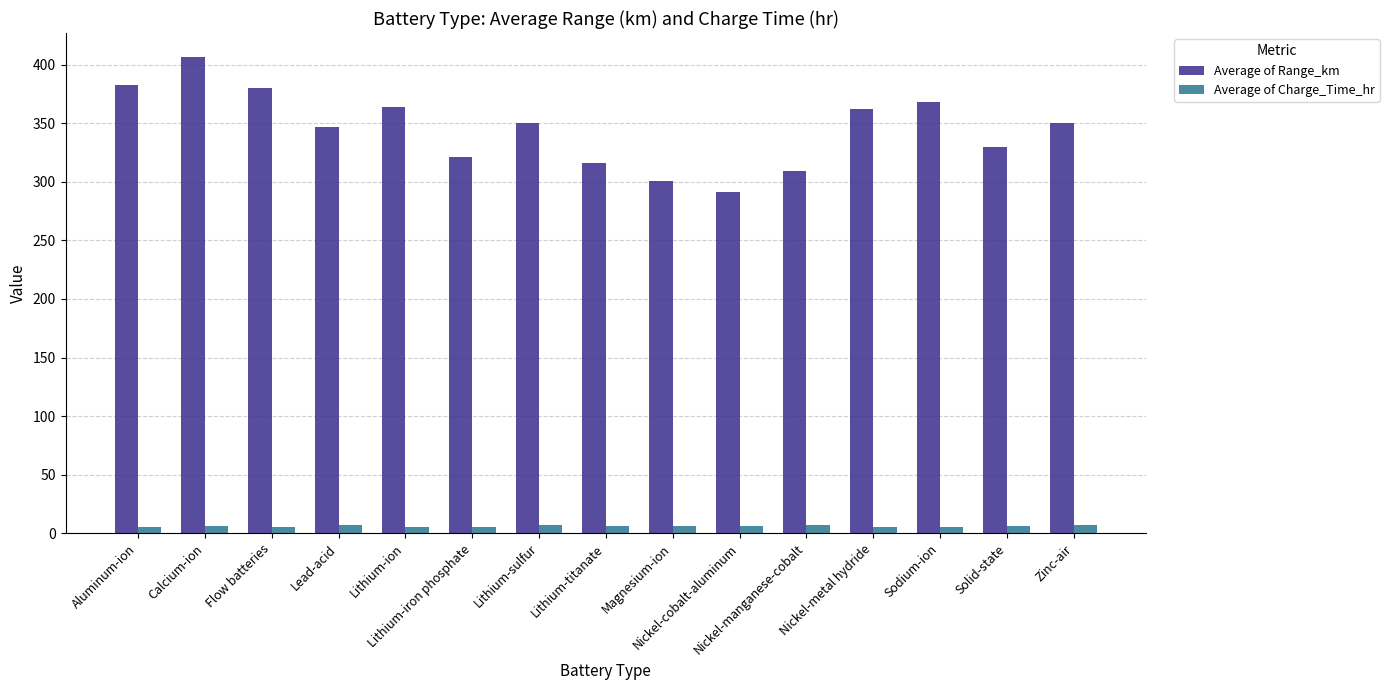

What is the total value across all series at Magnesium-ion?

306.6